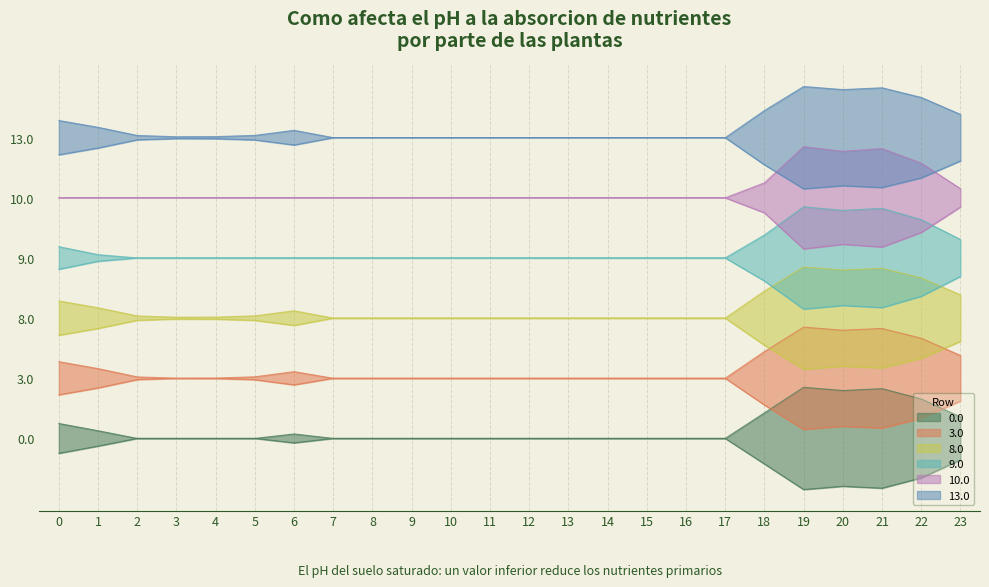

At which category is the sum across all series the highest?

19